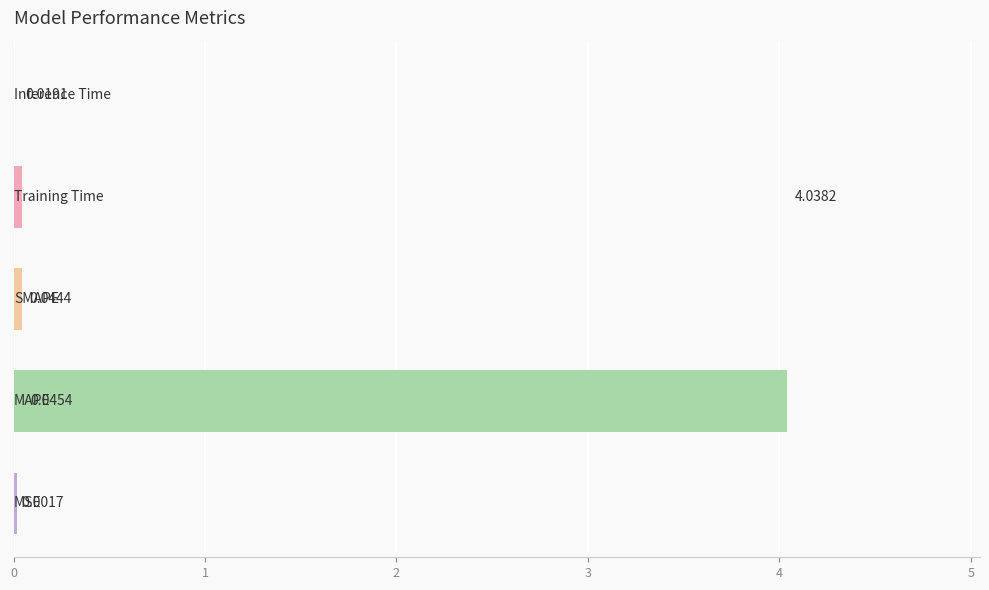

What is the sum of all values?

4.1